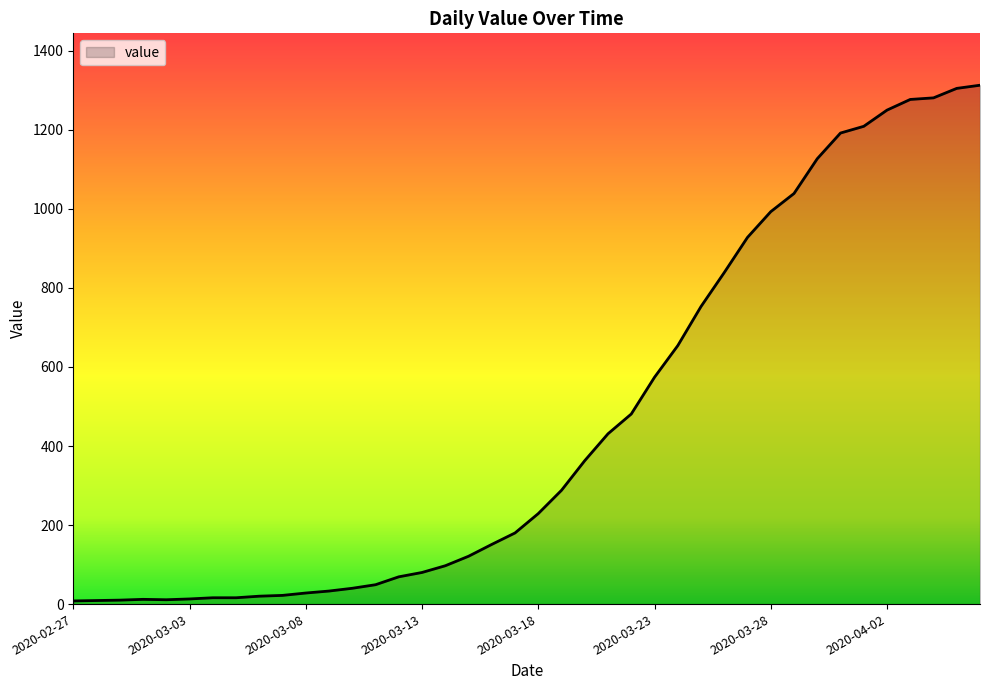

What is the difference between the maximum and minimum values?

1305